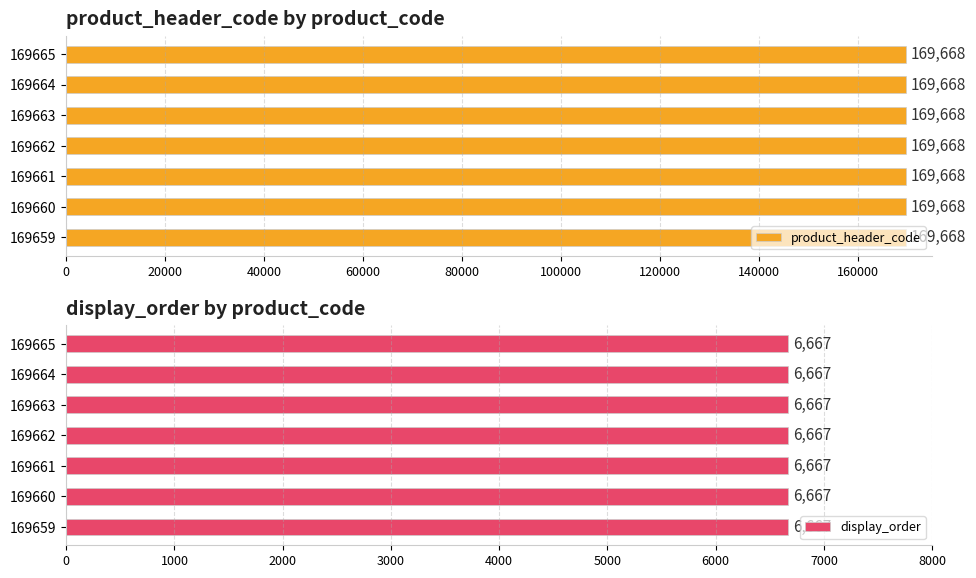

What is the value of the display_order bar at the 6th from the left?

6667